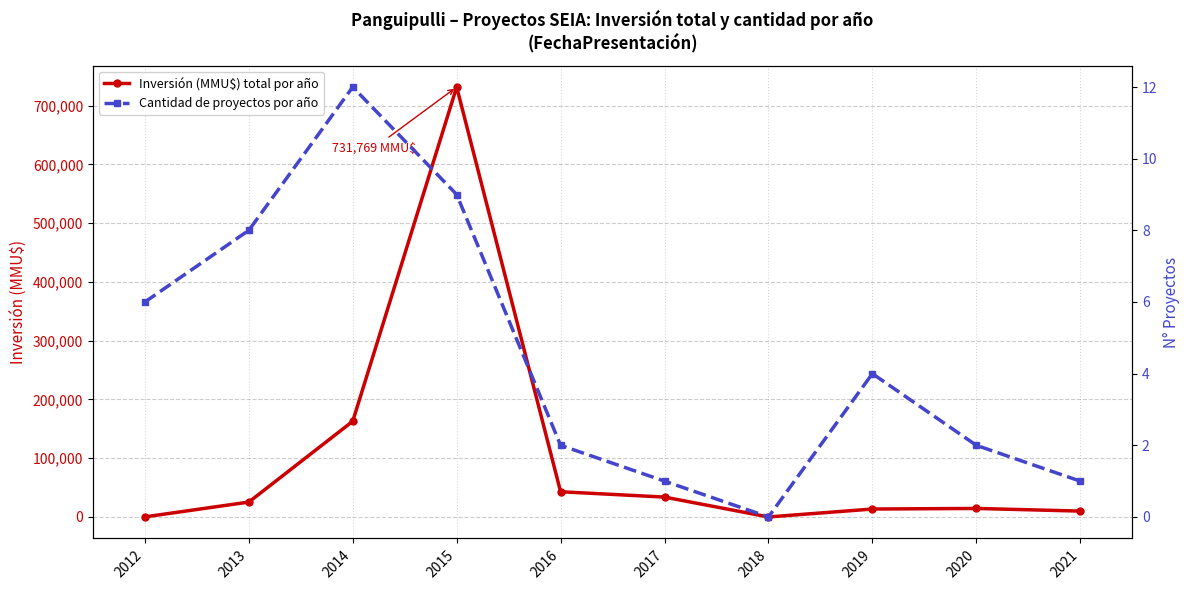

In Inversión (MMU$) total por año, how many points are lower than both neighbors (excluding endpoints)?

1